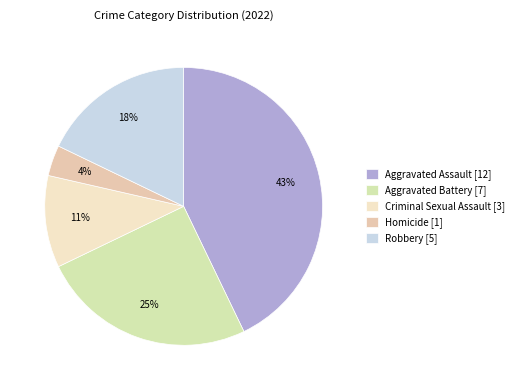

Is the sum of Aggravated Assault and Criminal Sexual Assault greater than half?

Yes